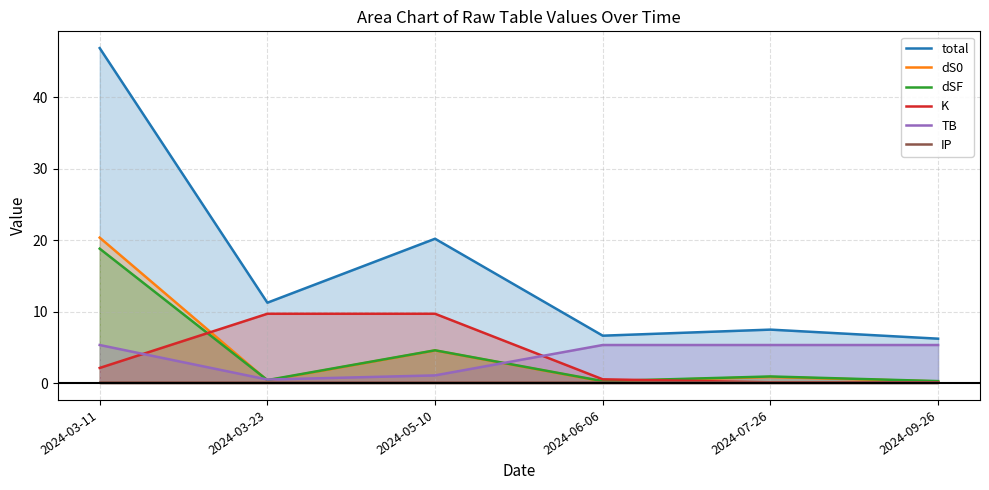

What is the approximate value of IP at 2024-09-26?

0.2